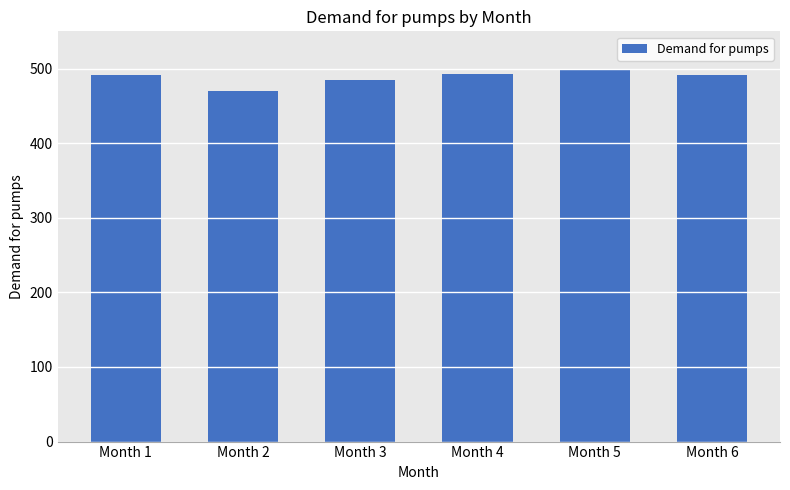

The chart shows a value of 875 at Month 1. True or false?

False